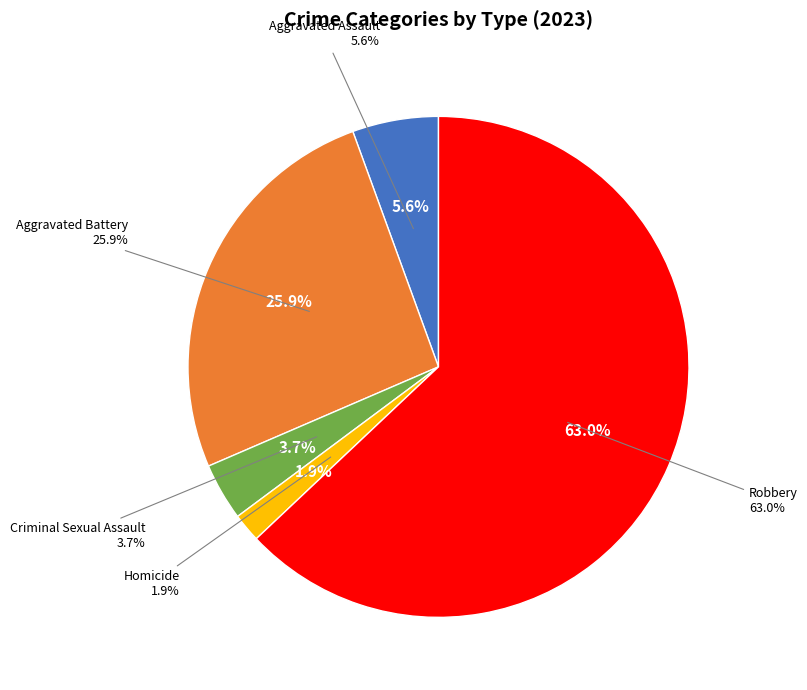

What is the majority slice?

Robbery